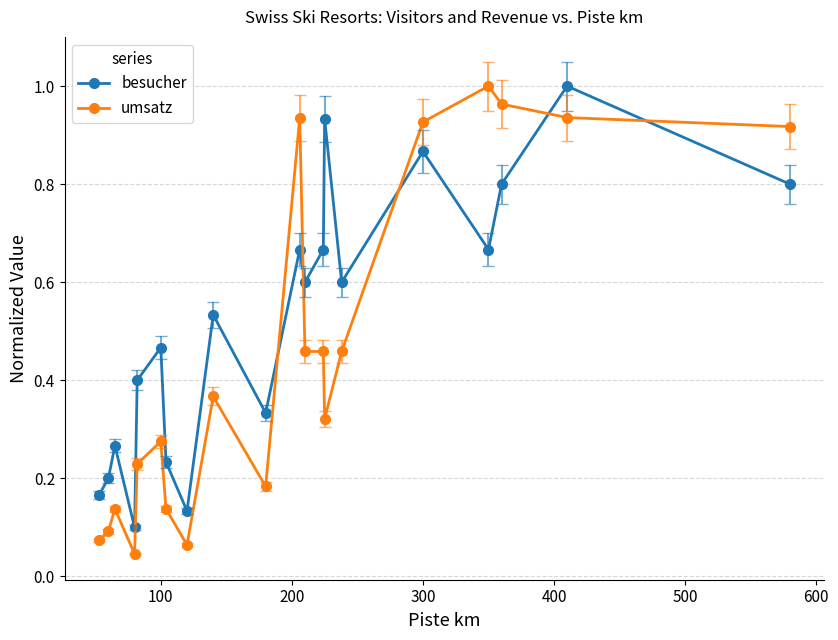

Which series has the largest range (max minus min)?

umsatz